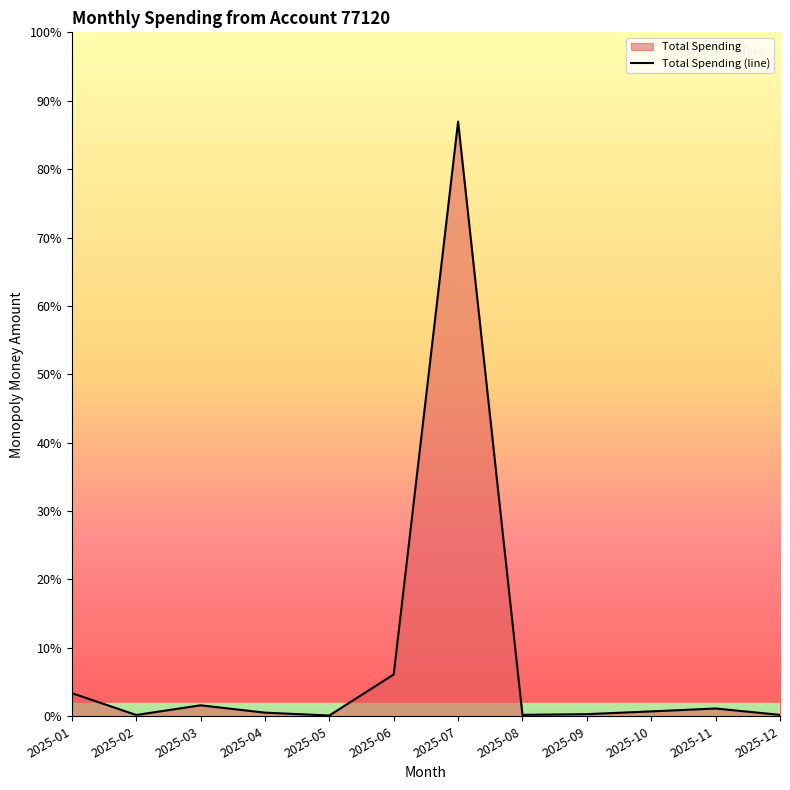

How many series are shown in this chart?

1